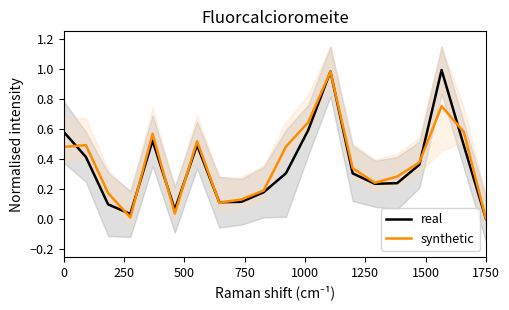

At which label does real reach its minimum?

1750